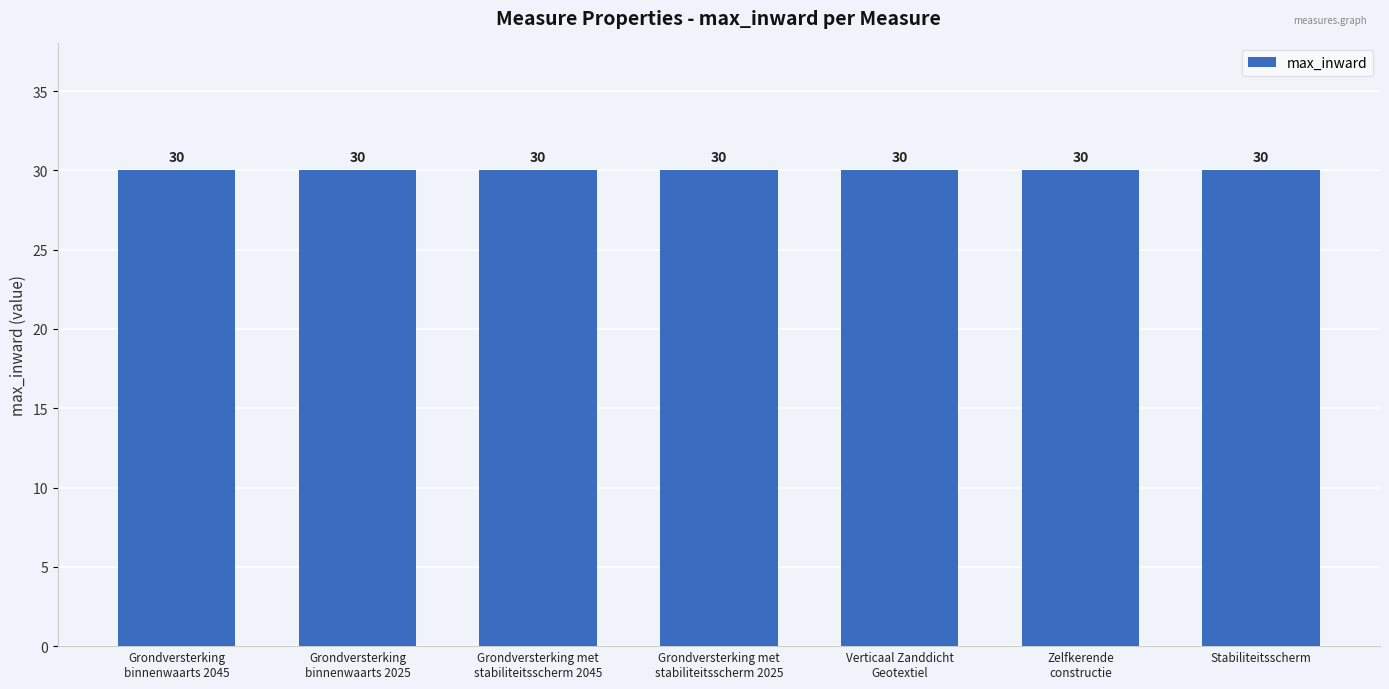

Which category has the highest value in the year series?

Grondversterking
binnenwaarts 2045